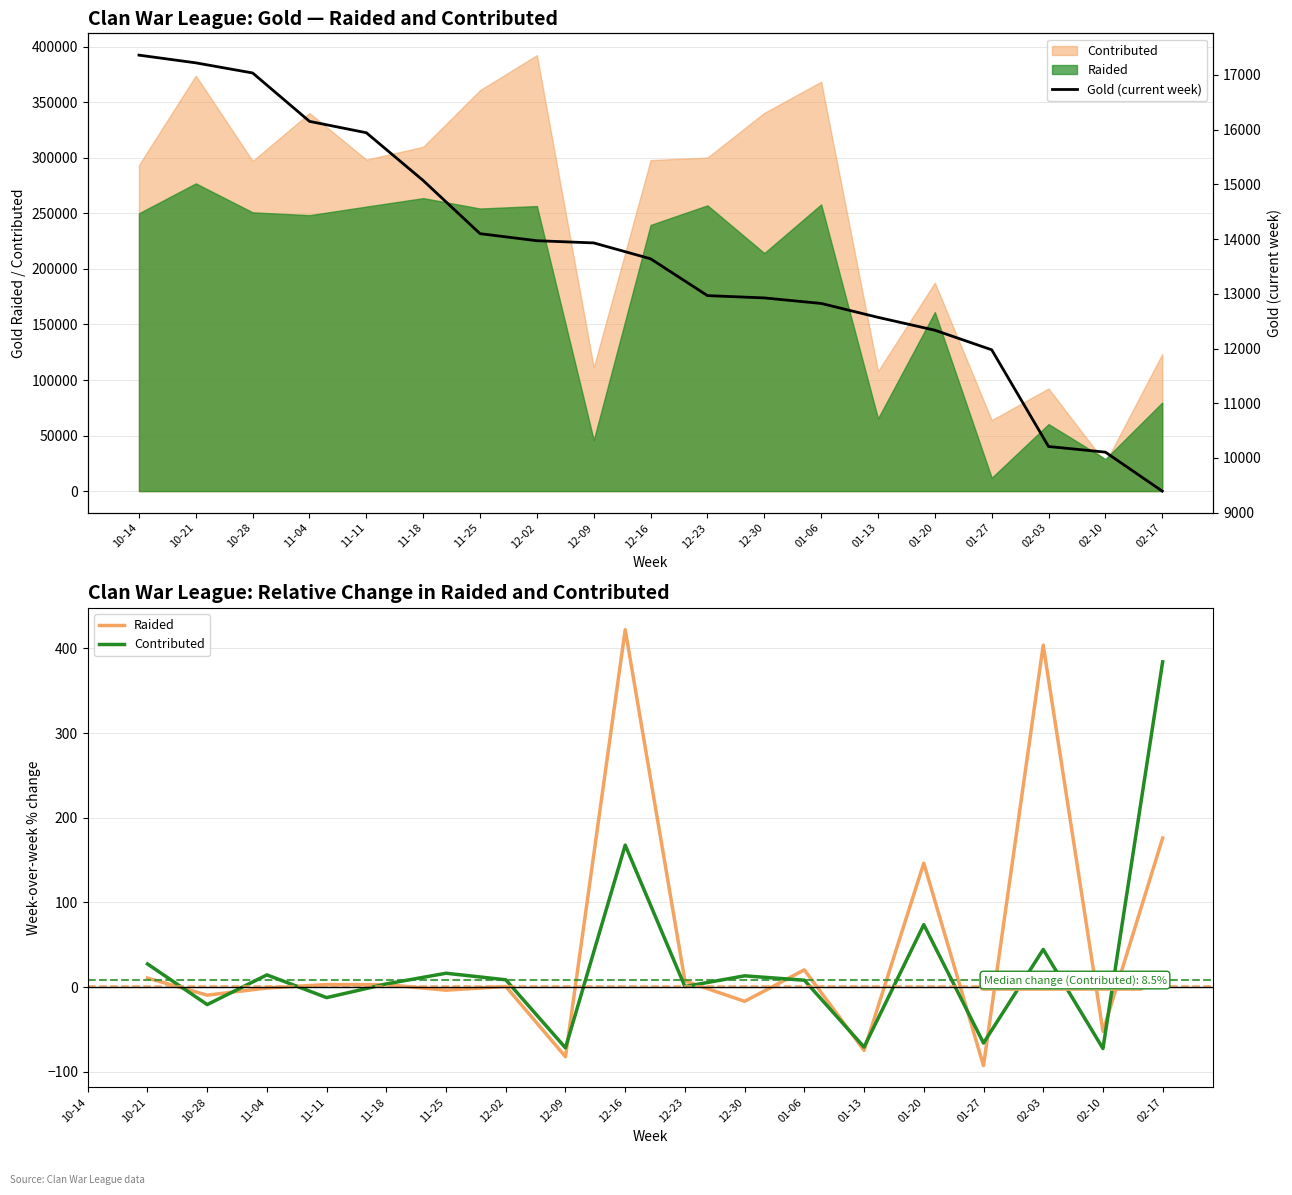

Where is the first local maximum for Raided?

11-11